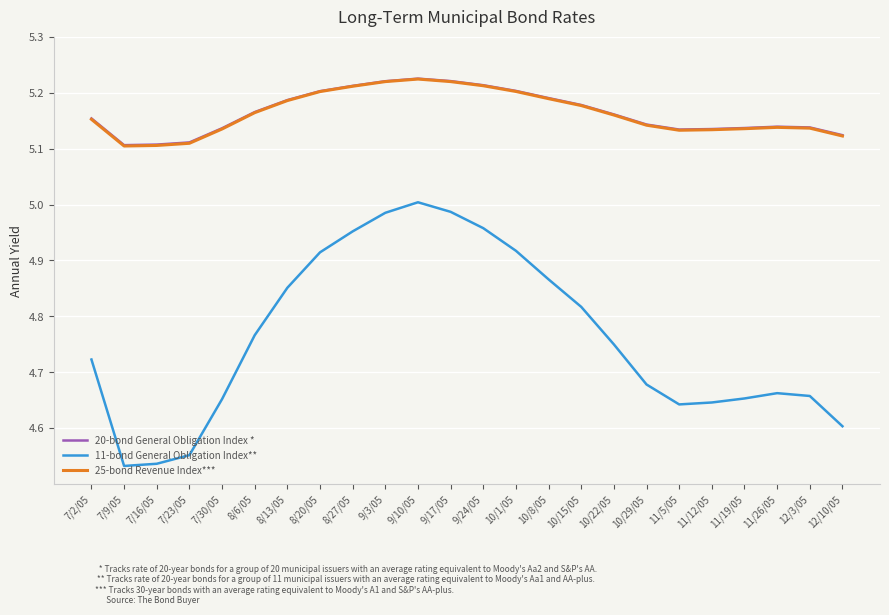

Which series has the largest range (max minus min)?

11-bond General Obligation Index**